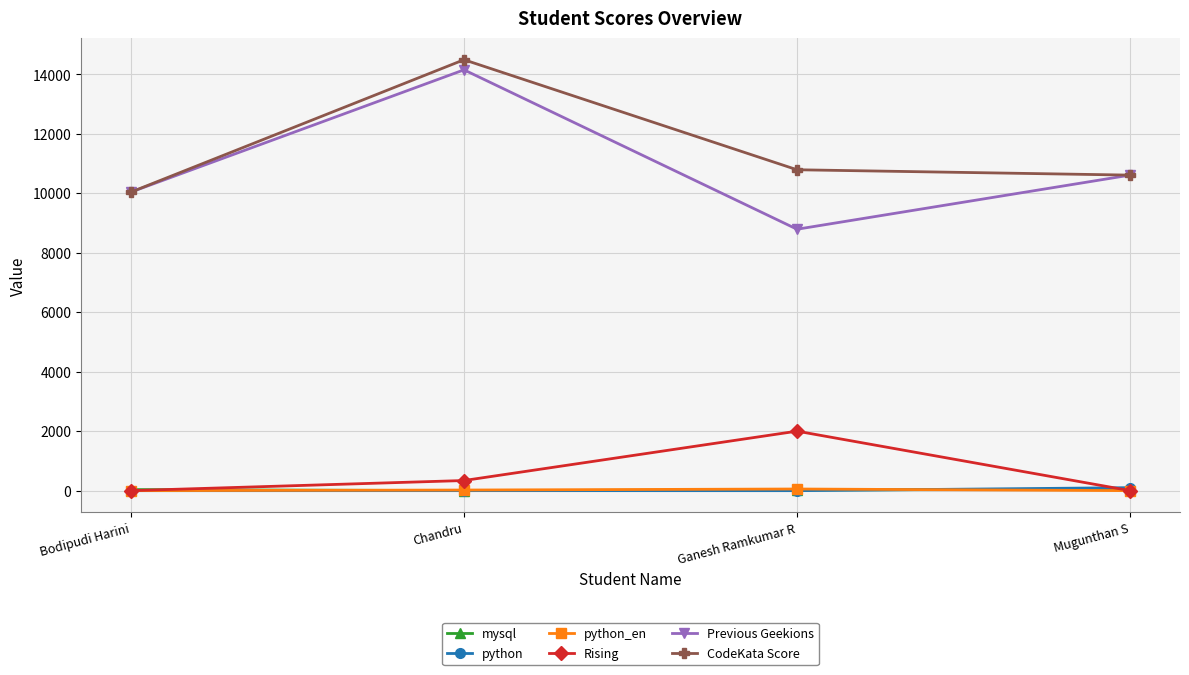

What is the average value of the Rising series?

585